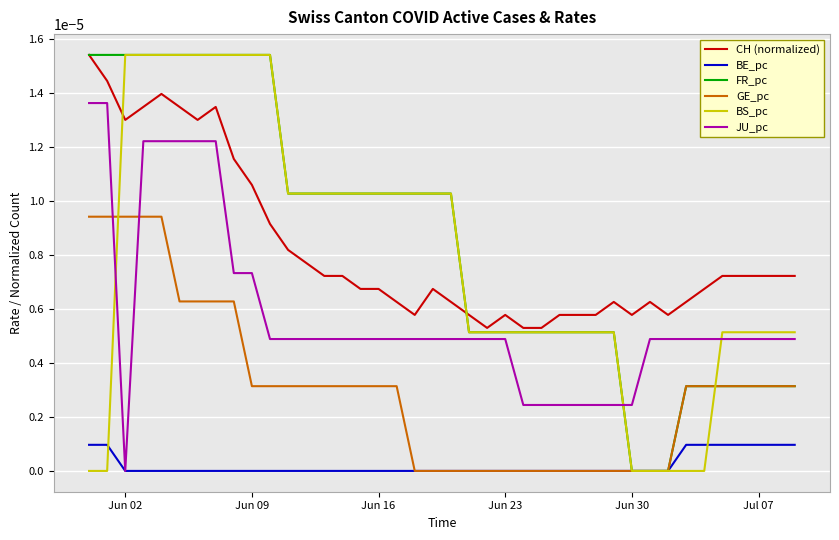

What are all the series names shown in the legend?

CH (normalized), BE_pc, FR_pc, GE_pc, BS_pc, JU_pc